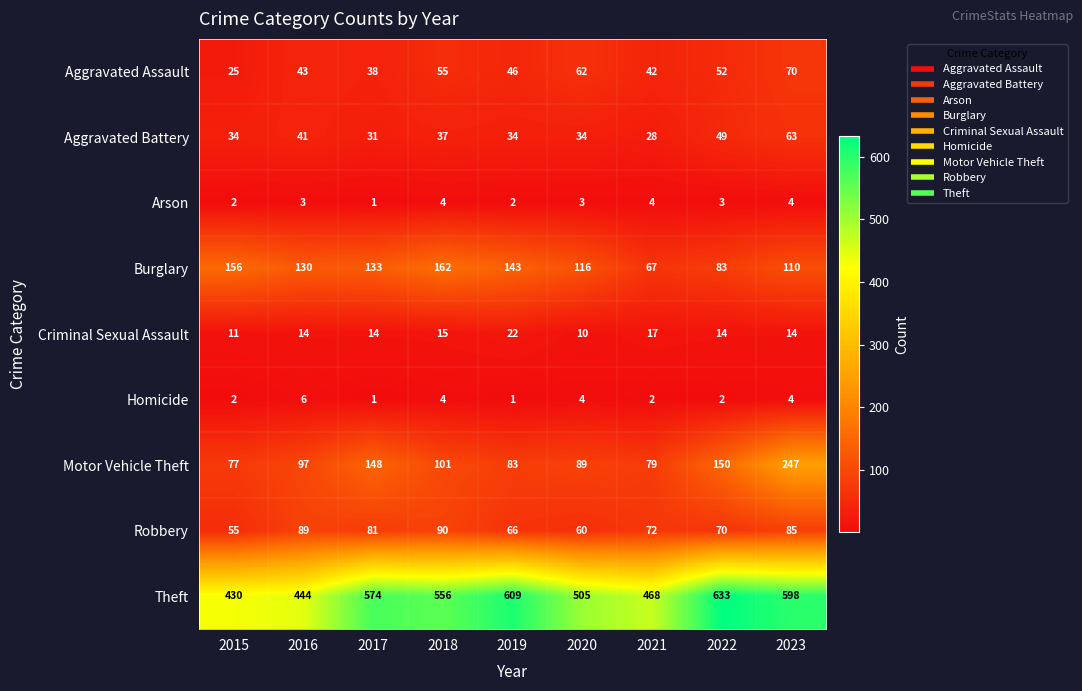

Rank the series at 2022 from lowest to highest value.

Homicide, Arson, Criminal Sexual Assault, Aggravated Battery, Aggravated Assault, Robbery, Burglary, Motor Vehicle Theft, Theft